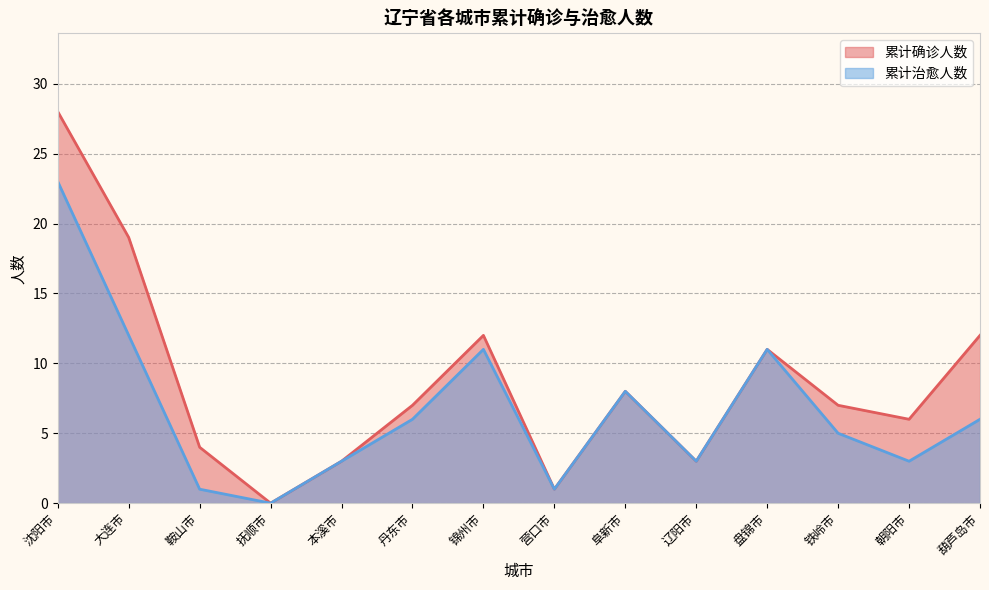

Reading left to right, what are all the values shown in this chart?

累计确诊人数: 28	19	4	0	3	7	12	1	8	3	11	7	6	12
累计治愈人数: 23	12	1	0	3	6	11	1	8	3	11	5	3	6